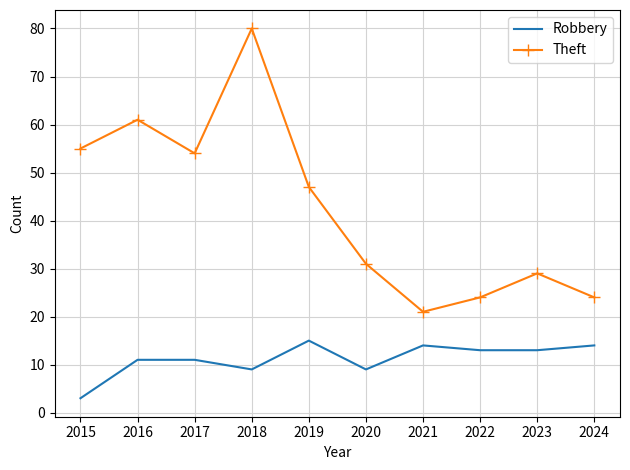

At which label does Theft reach its minimum?

2021